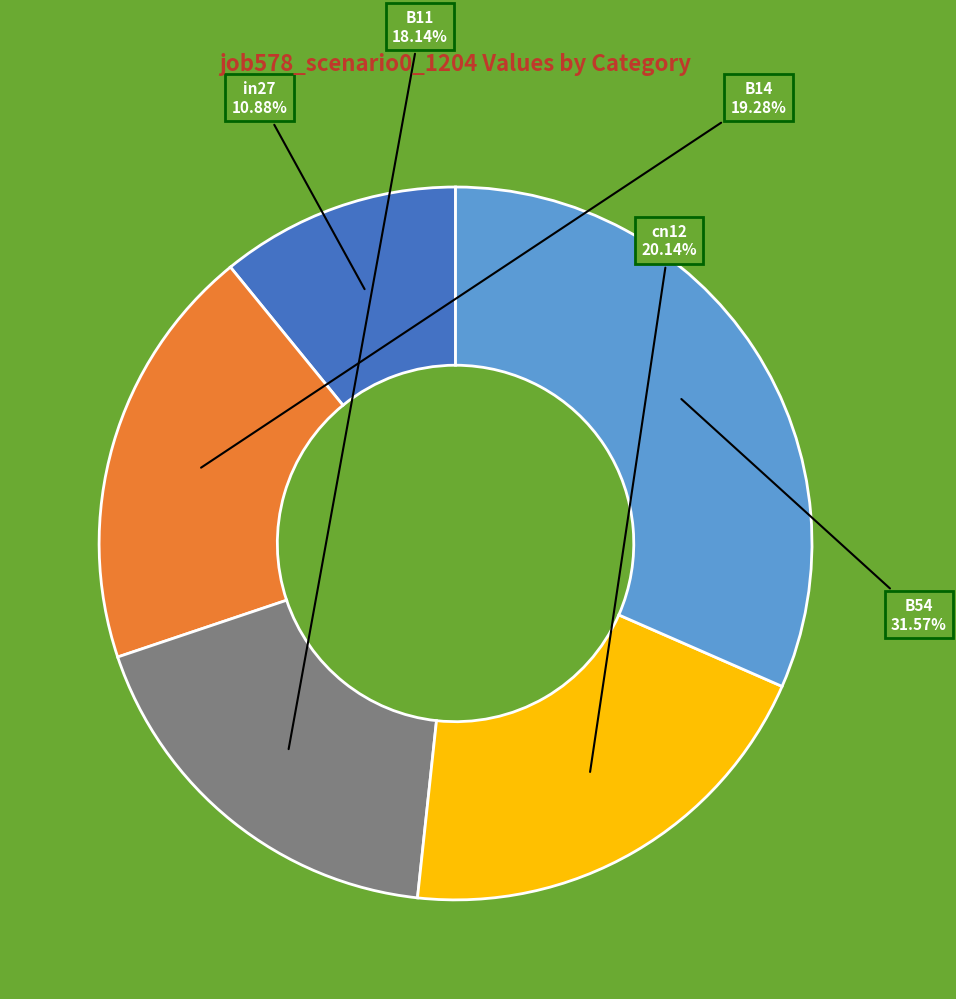

How many slices are in this pie chart?

5